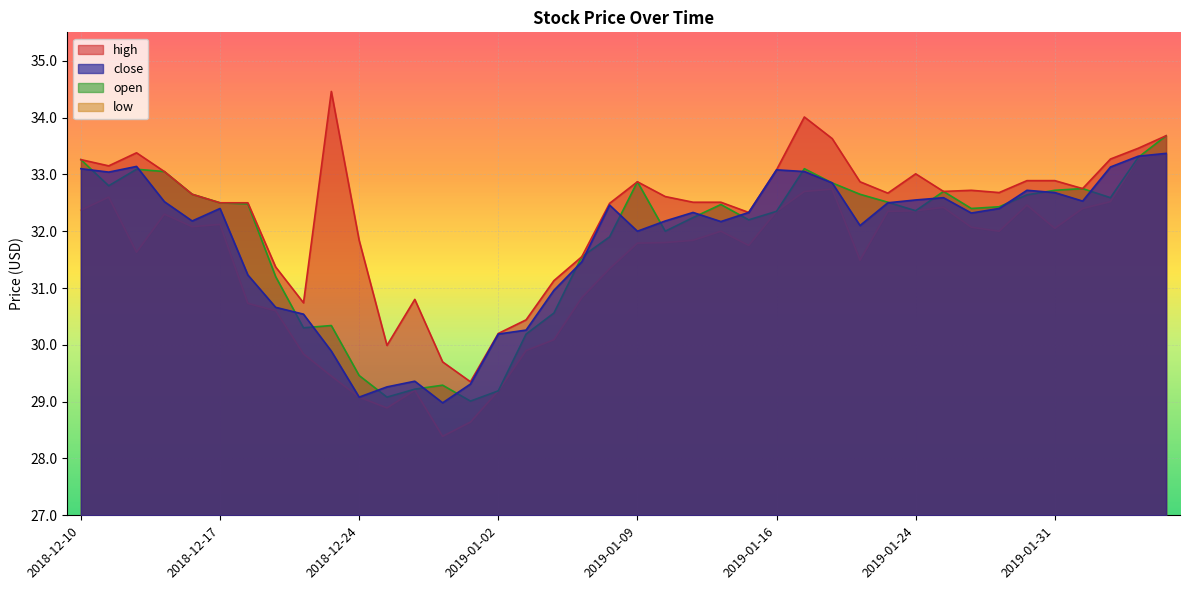

Which series has the widest spread of values?

high